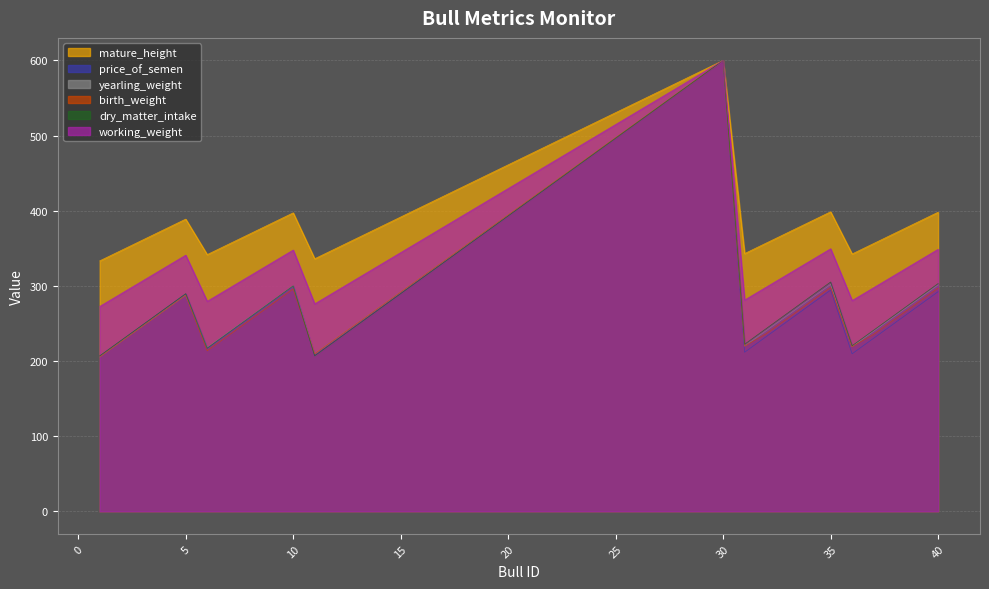

Where does the birth_weight series first go above 287?

5